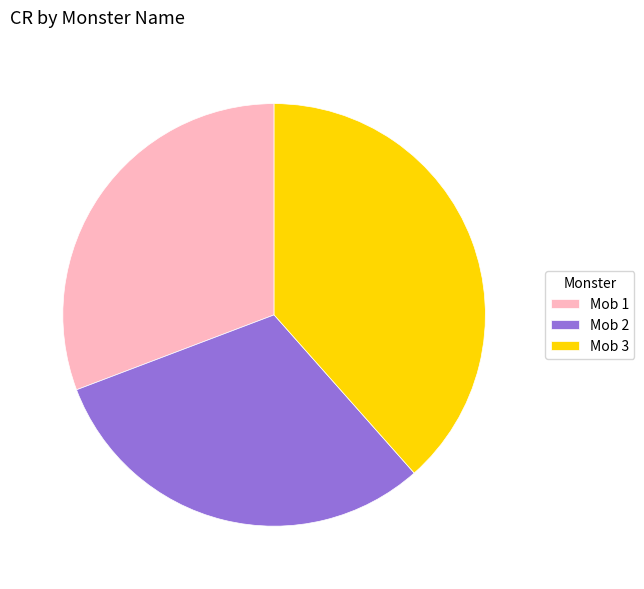

Does Mob 2 represent more than half of the total?

No